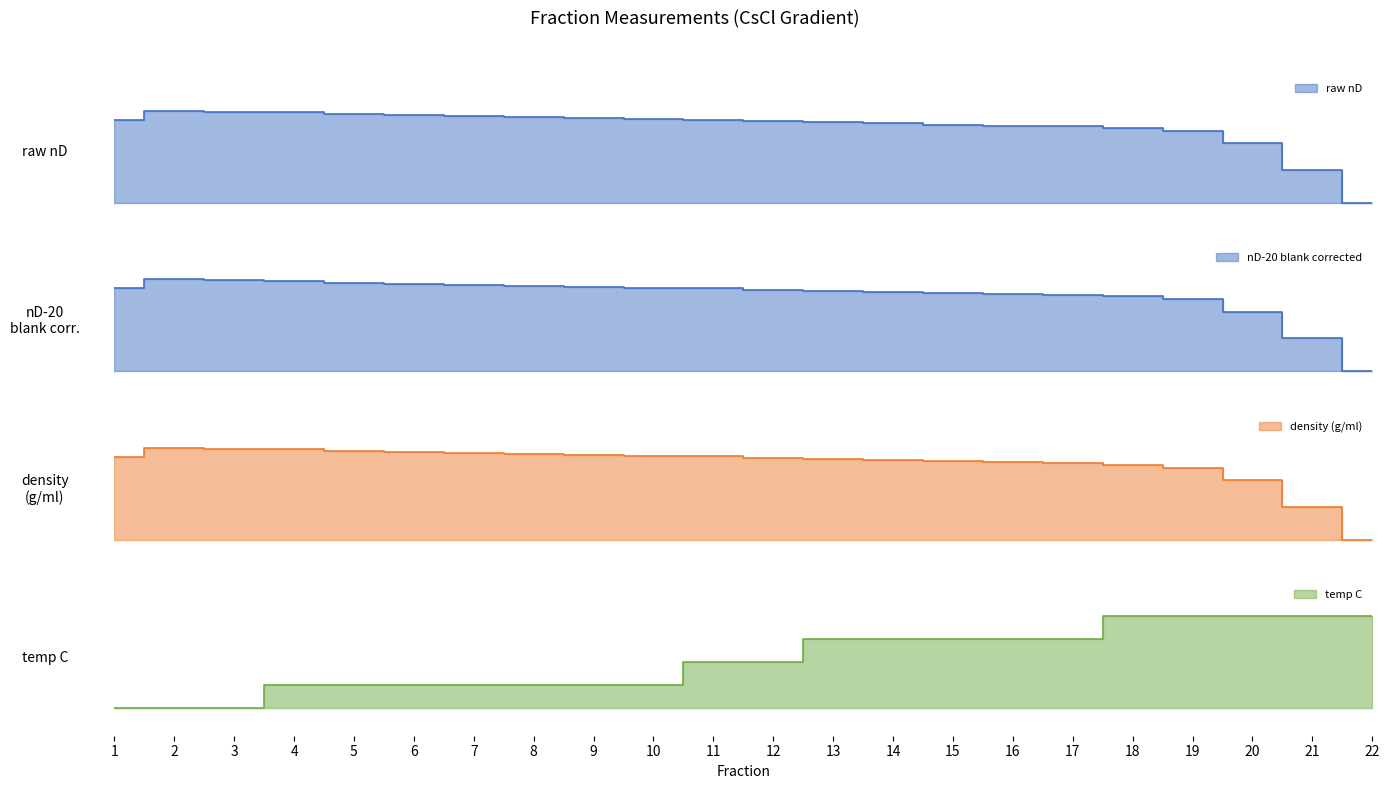

What are all the series names shown in the legend?

raw nD, nD-20 blank corrected, density (g/ml), temp C